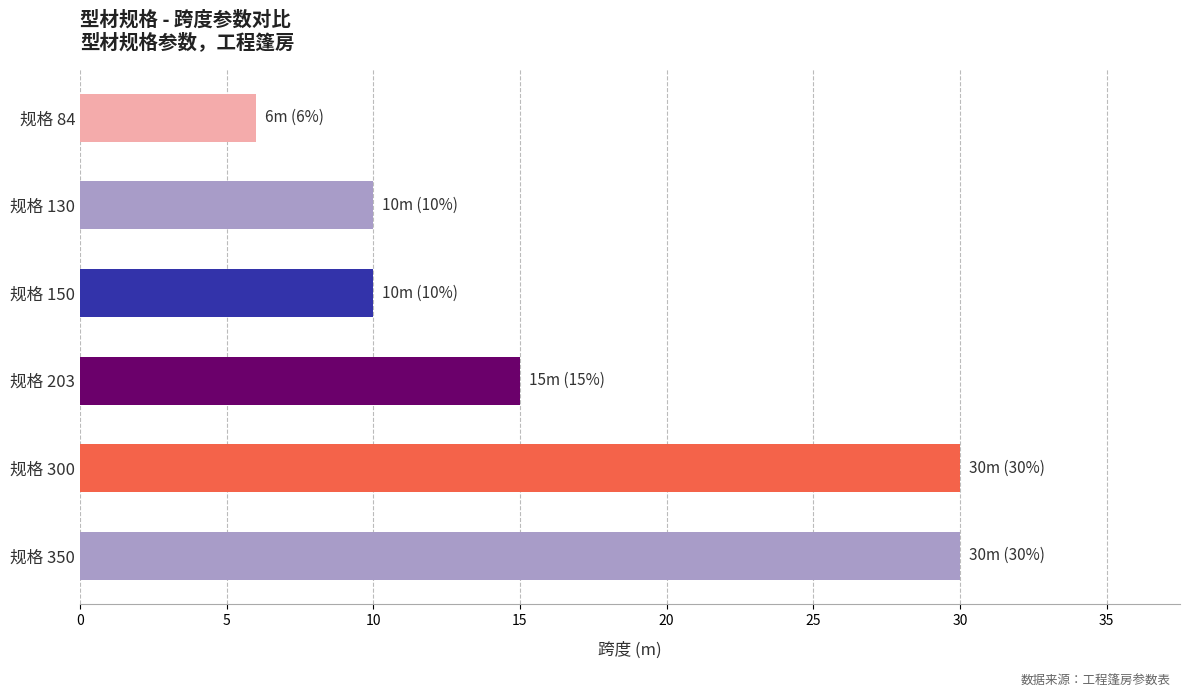

The value at 规格 150 is 10. True or false?

True